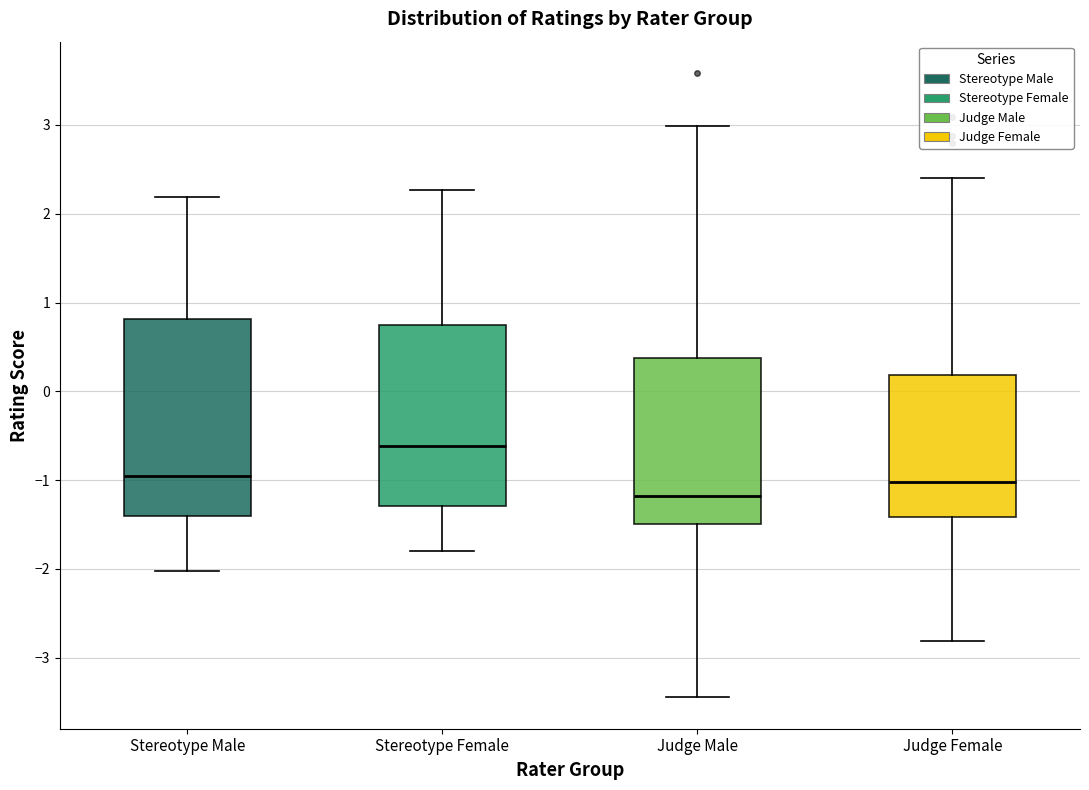

Reading left to right, transcribe this box plot: for each box, give where its median line is, the range the box spans, and where its two whiskers end, as read against the y-axis. The values are not printed on the chart, so give them approximately, as read against the axis.

Stereotype Male: median -1.0, box -1.4 to 0.8, whiskers -2.0 to 2.2
Stereotype Female: median -0.6, box -1.3 to 0.7, whiskers -1.8 to 2.3
Judge Male: median -1.2, box -1.5 to 0.4, whiskers -3.4 to 3.0
Judge Female: median -1.0, box -1.4 to 0.2, whiskers -2.8 to 2.4